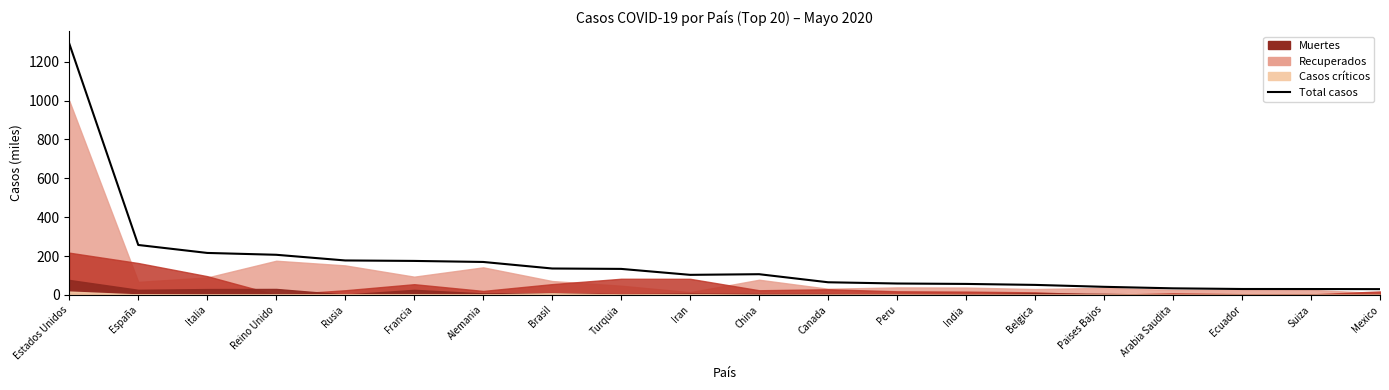

How many data points are less than 106?

10